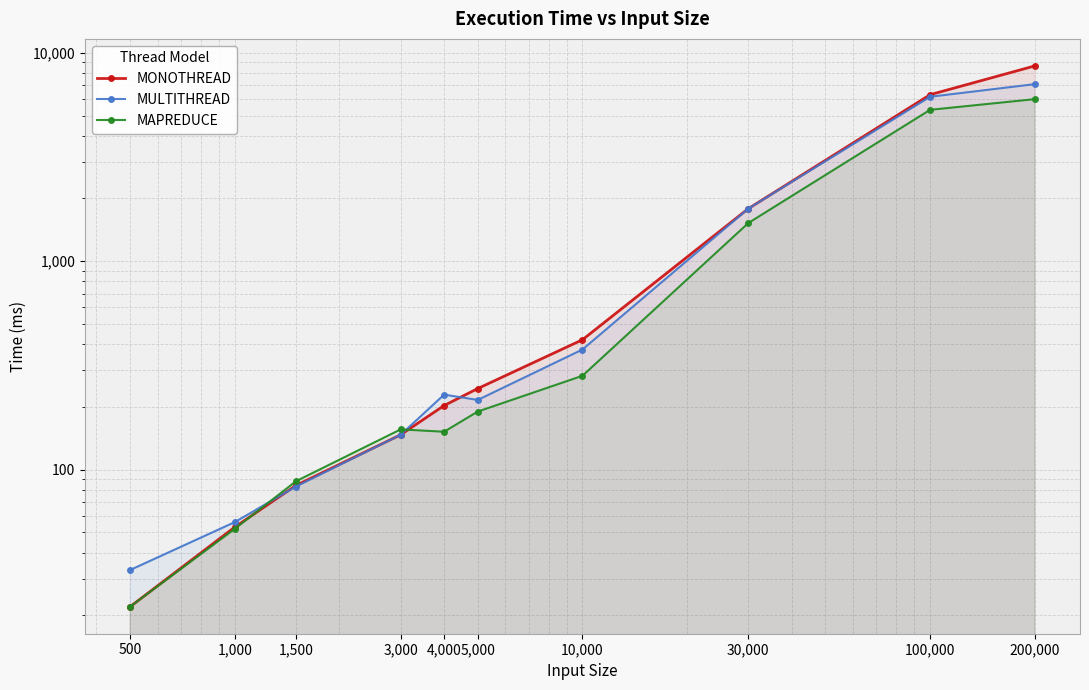

What is the label of the 9th point from the left?

100,000